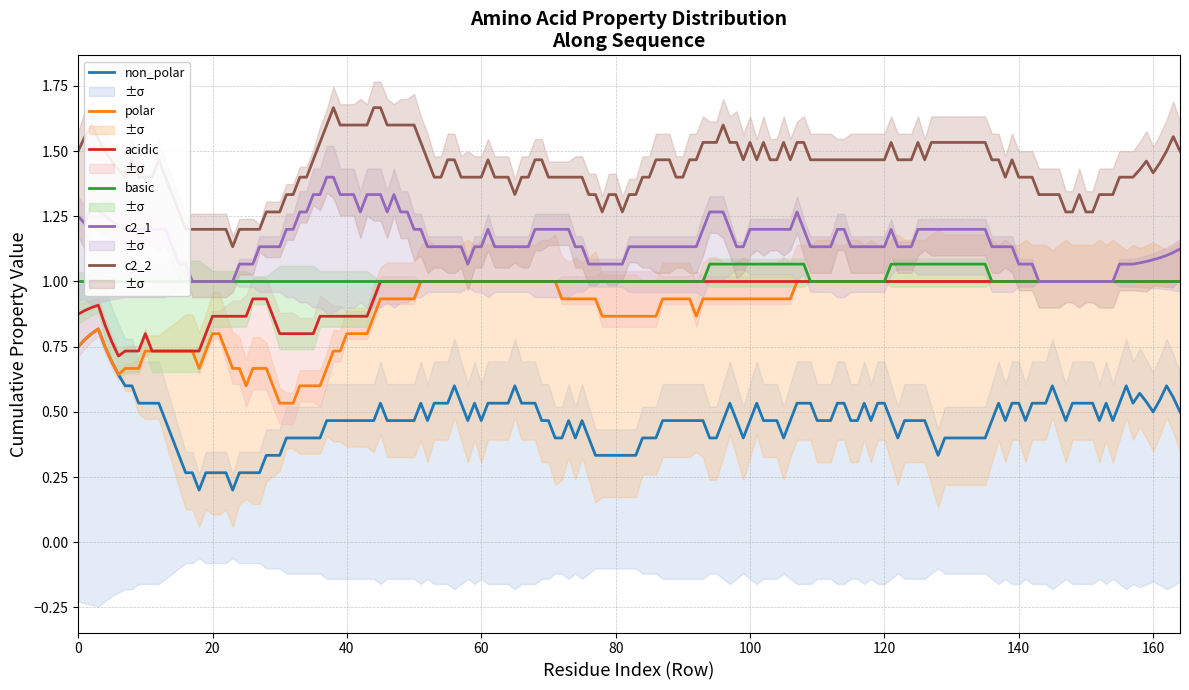

Which has a higher value, 9 or 18?

9